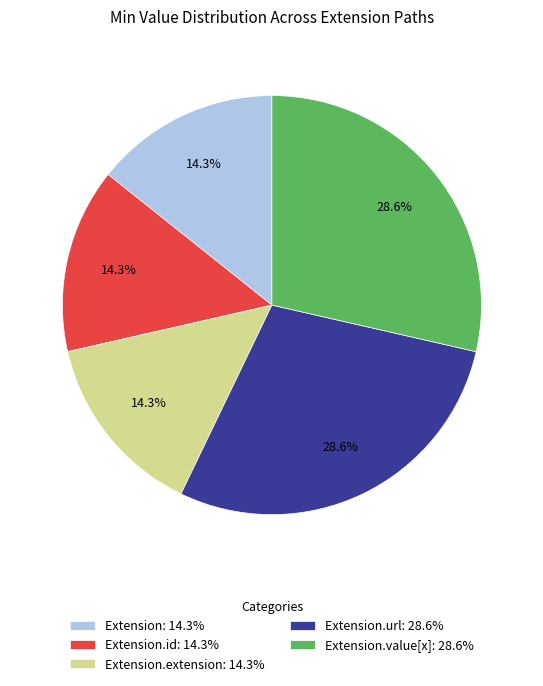

What is the ratio of the value at Extension.id: 14.3% to the value at Extension.extension: 14.3%?

1.0